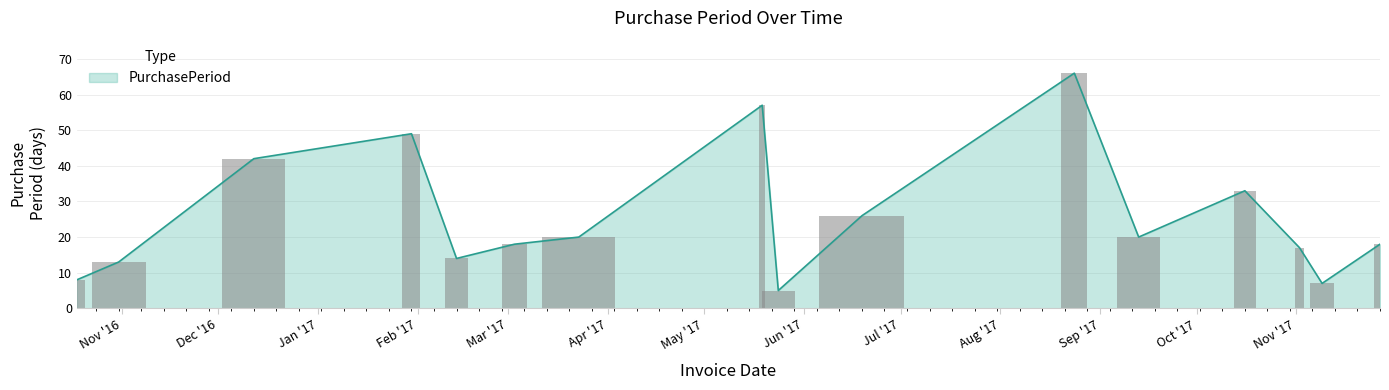

What is the sum of the values at 2017-11-02 and 2017-03-23?

37